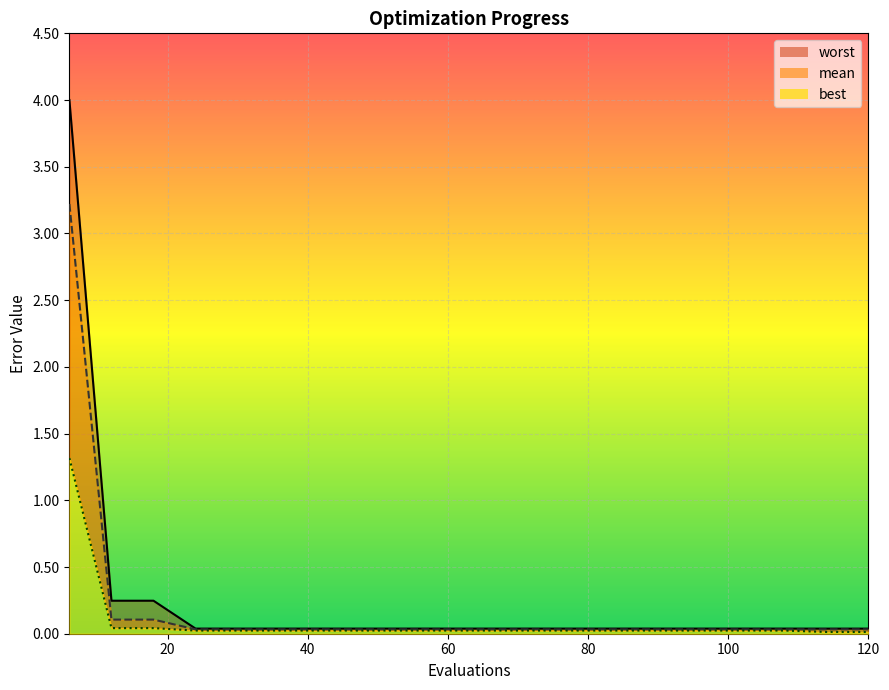

What are all the series names shown in the legend?

mean, best, worst